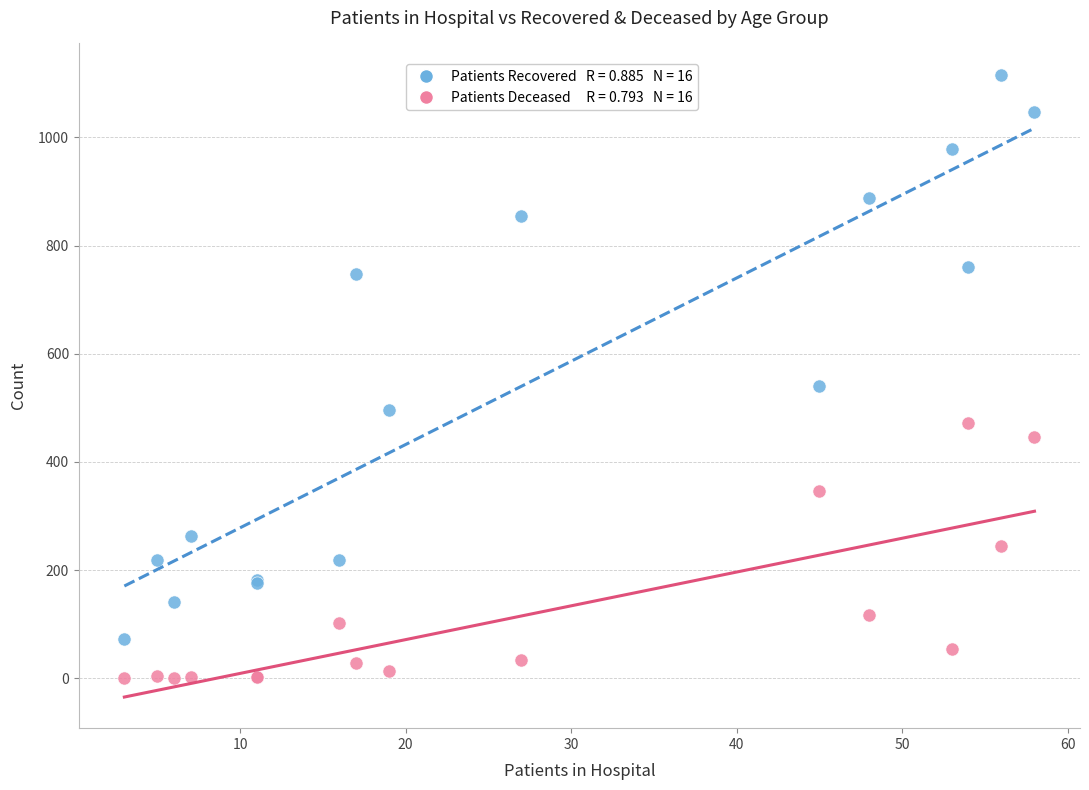

Across all series, what Y value is closest to 558?

541